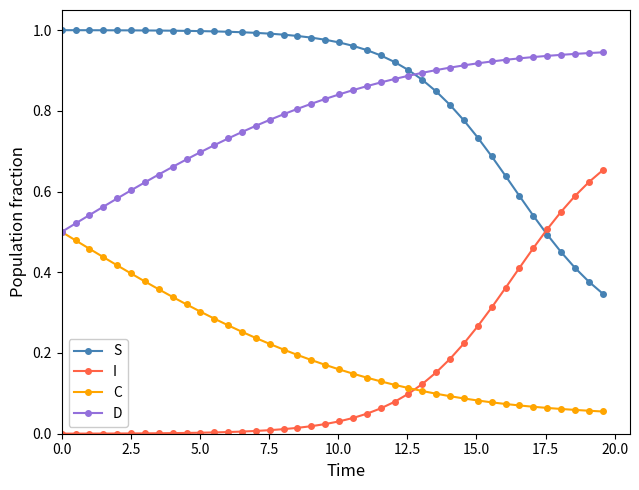

Is this an area chart (filled region under the line)?

No